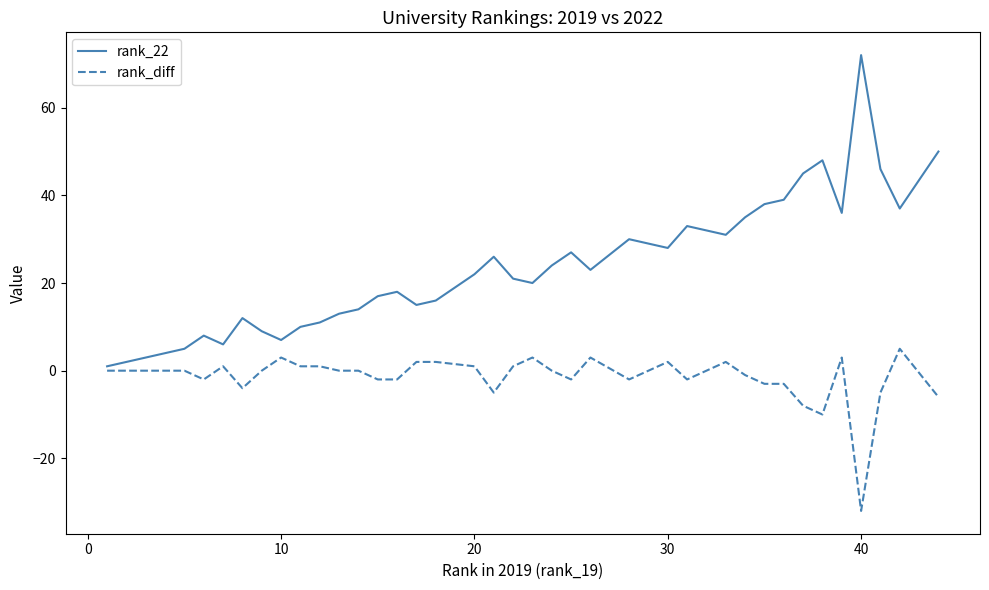

What is the lowest value of the rank_22 series?

1